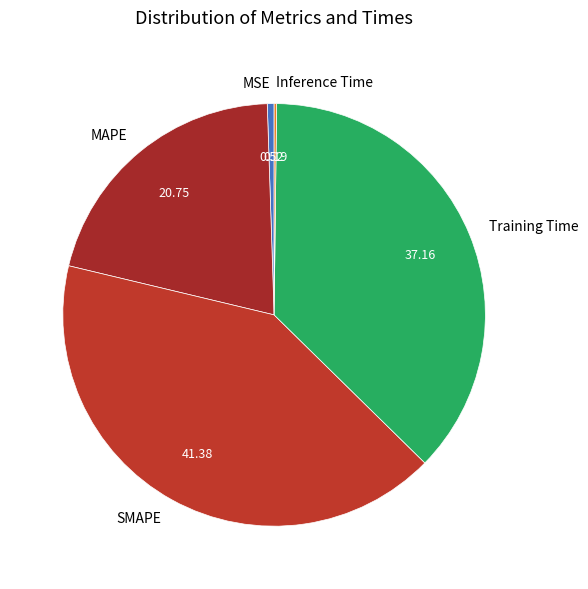

Combined, do MSE and MAPE account for over 50%?

No